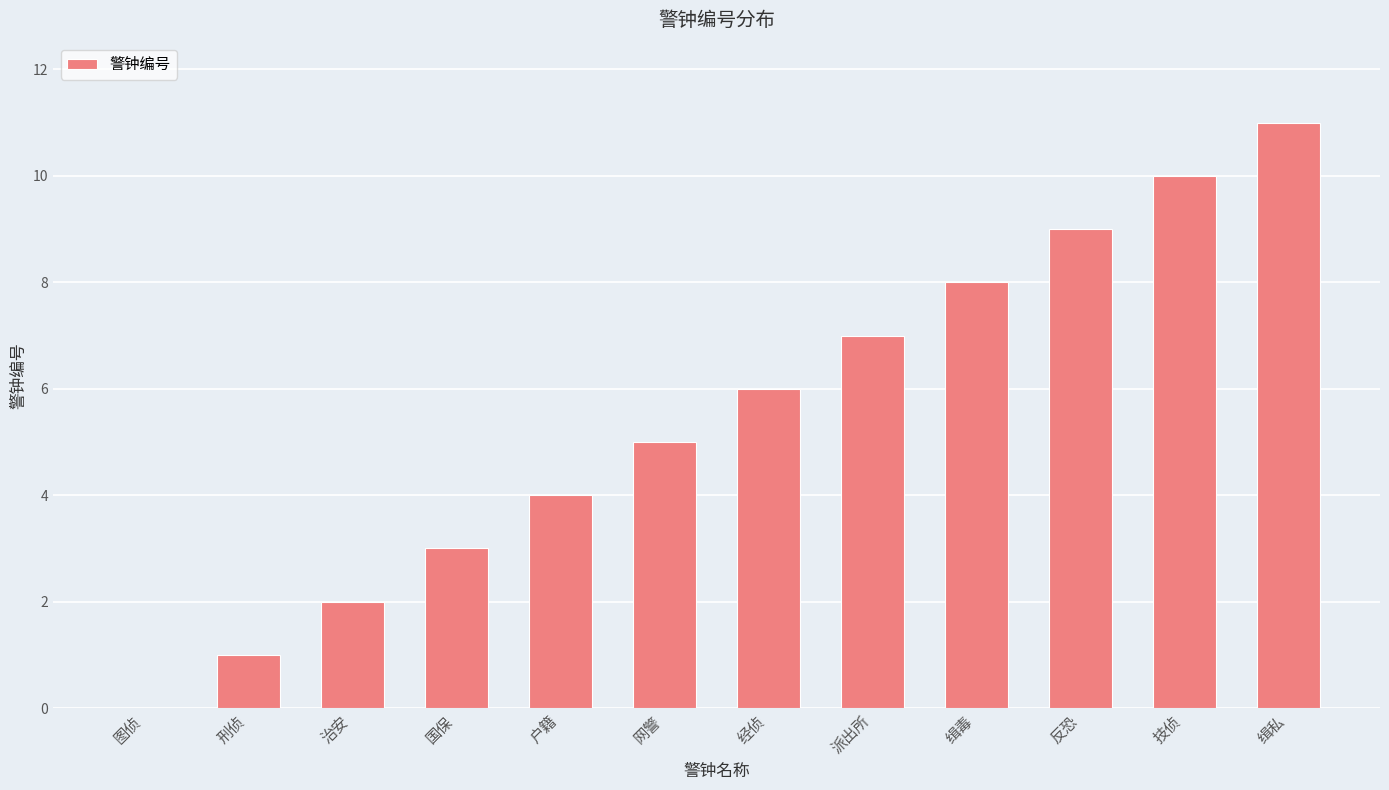

How many series are shown in this chart?

1